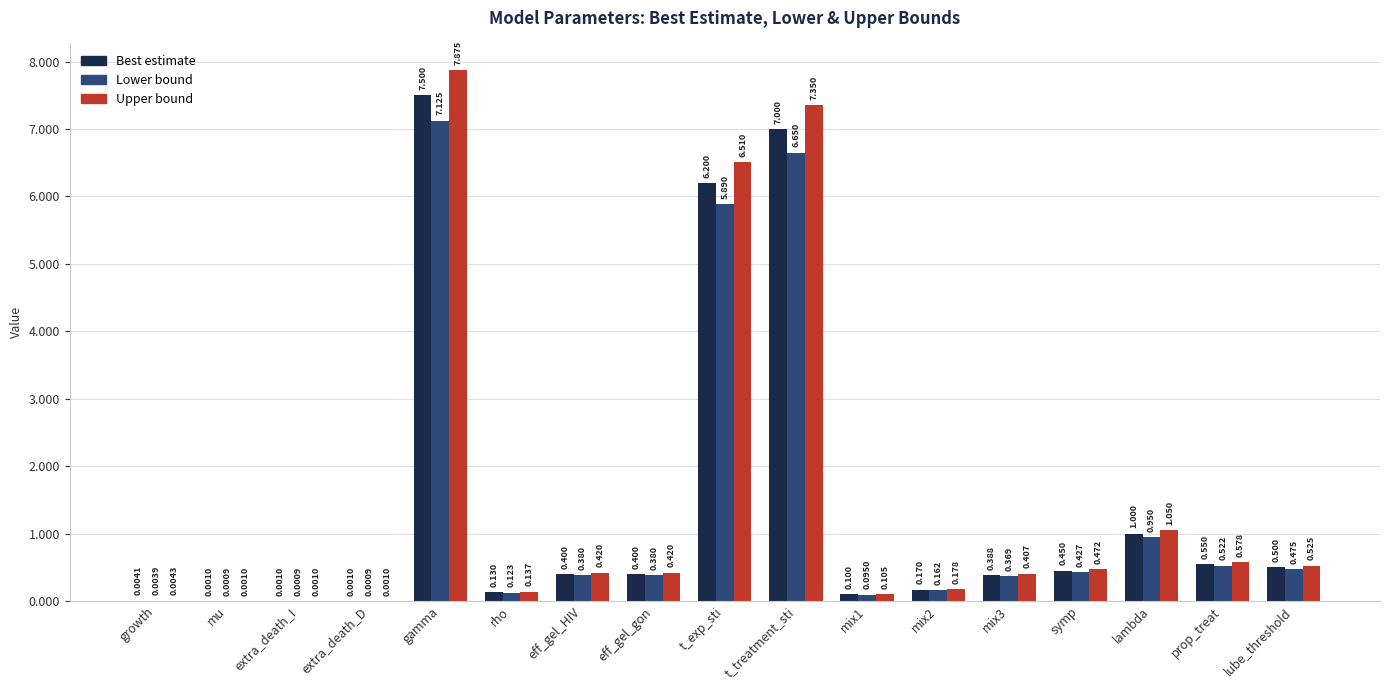

Is the value of Lower bound at t_exp_sti greater than the value of Best estimate at eff_gel_HIV?

Yes